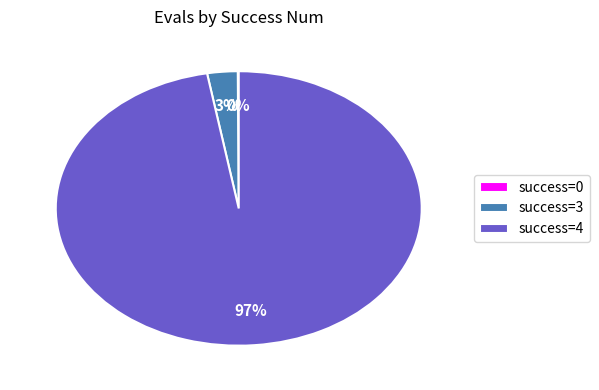

Which slice represents more than half of the pie?

success=4